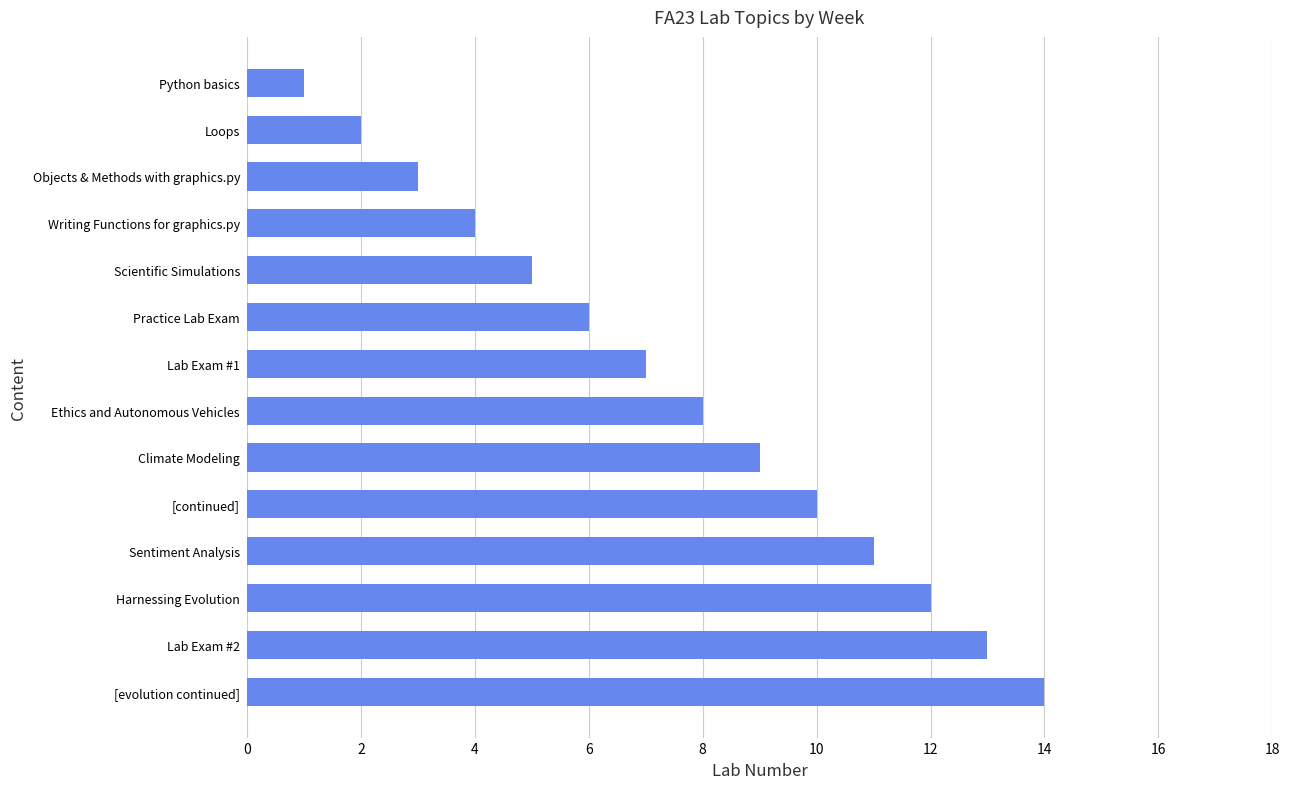

Which label corresponds to the largest value in the chart?

[evolution continued]